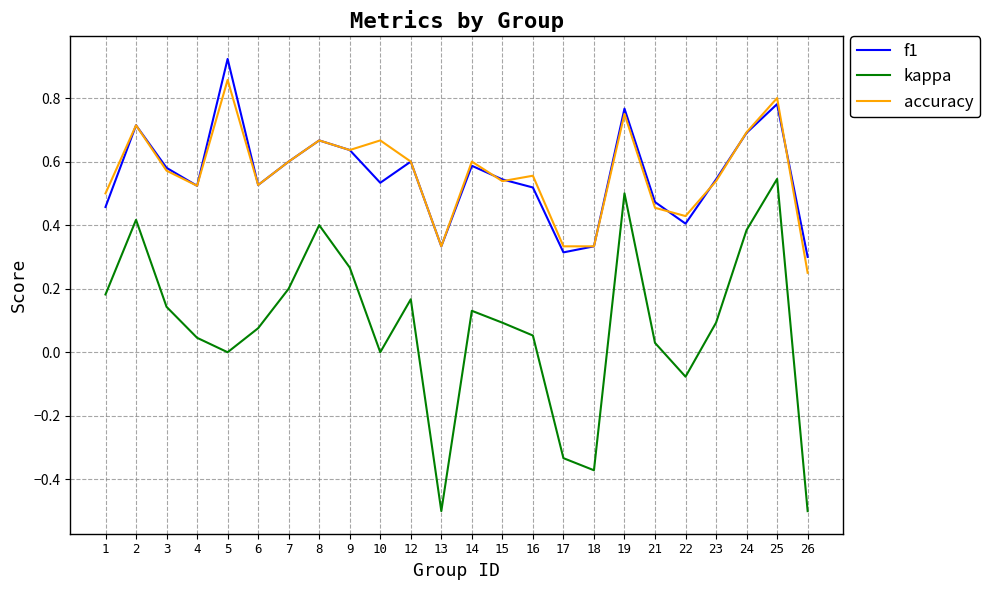

List the series in order of their peak value, lowest first.

kappa, accuracy, f1